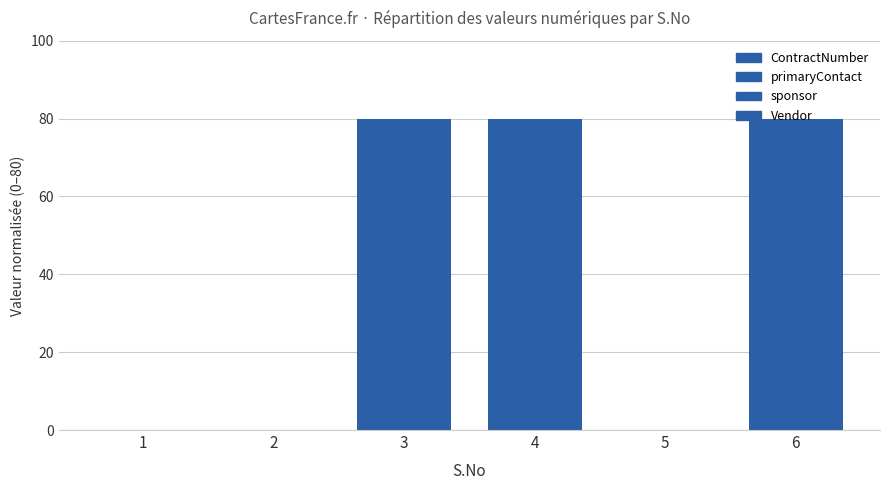

Is it true that ContractNumber equals 0 at 5?

True